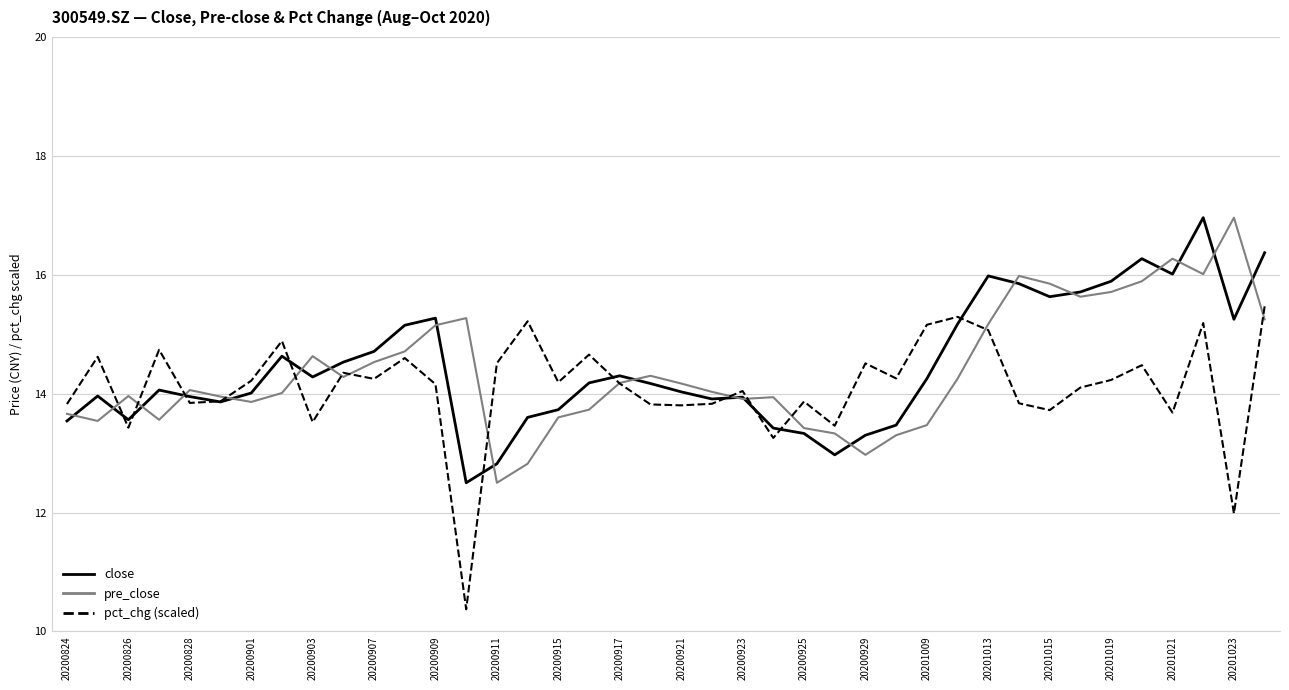

Which series has the largest range (max minus min)?

pct_chg (scaled)